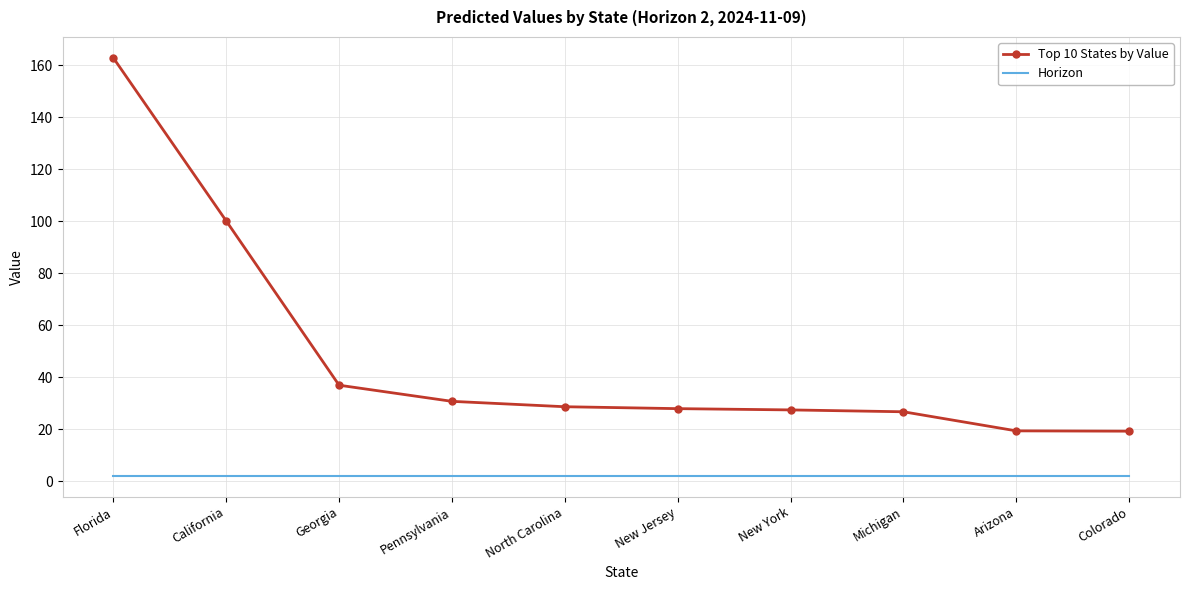

How many values in the Top 10 States by Value series are below 28?

5